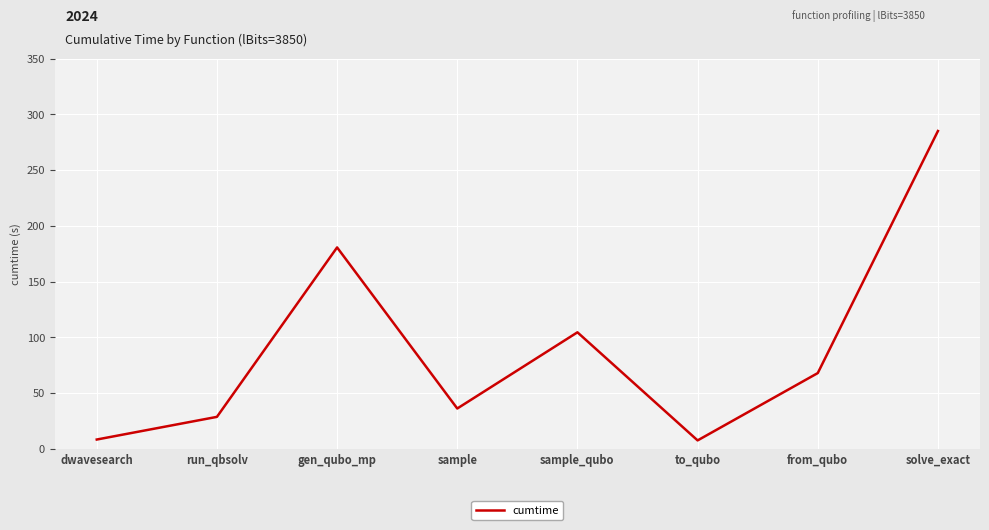

What is the minimum value shown in the chart?

7.5